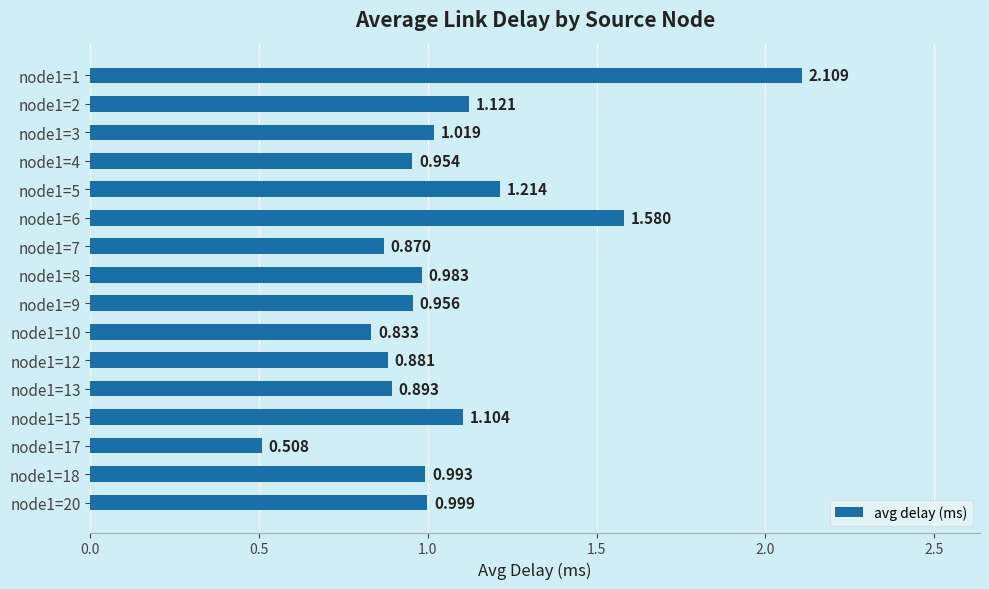

How many categories are shown in the chart?

16